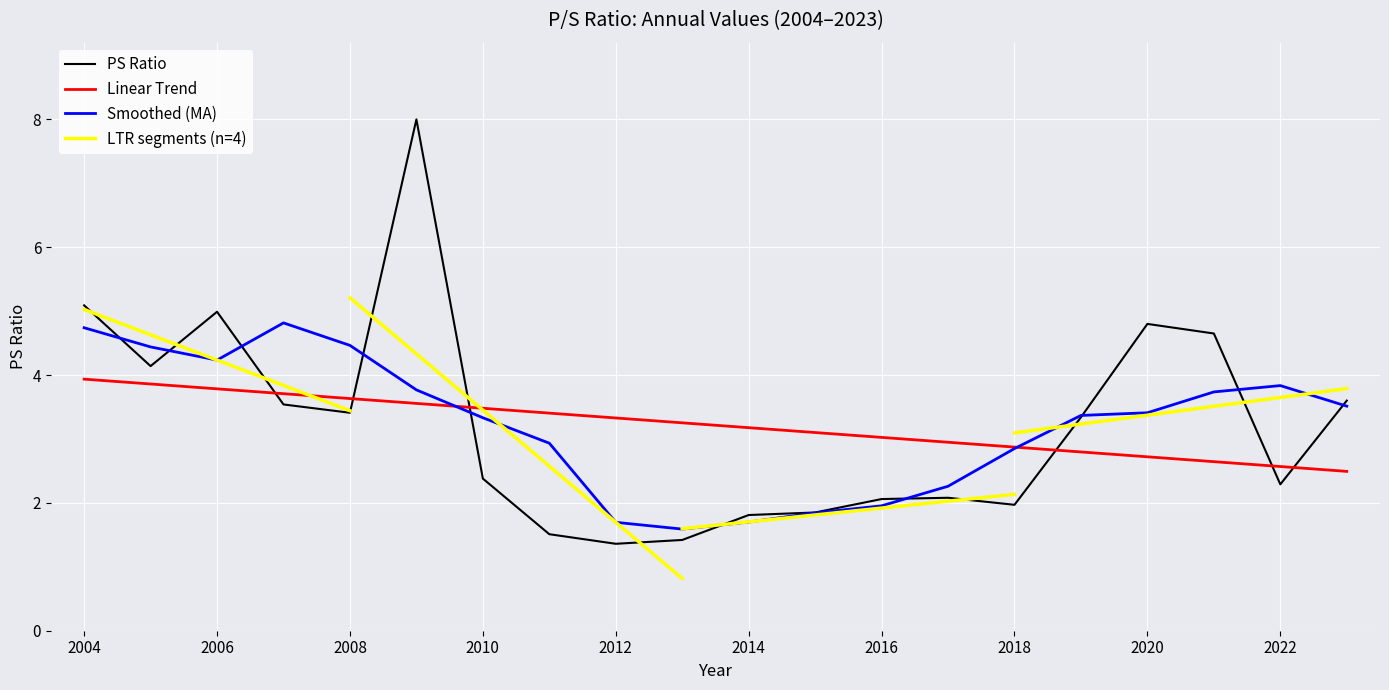

Rank the categories by value from highest to lowest.

2009, 2004, 2006, 2020, 2021, 2005, 2023, 2007, 2008, 2019, 2010, 2022, 2017, 2016, 2018, 2015, 2014, 2011, 2013, 2012